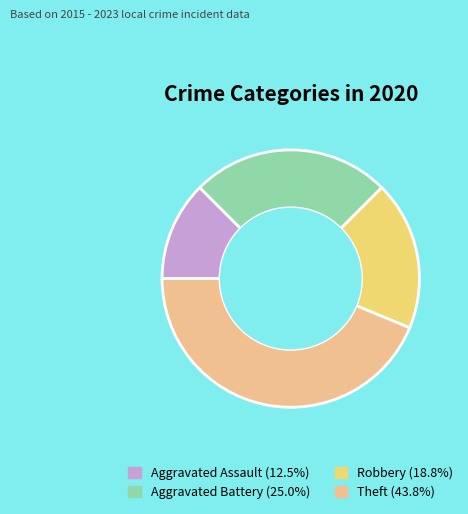

Is it true that Aggravated Battery is 32% of the pie?

False